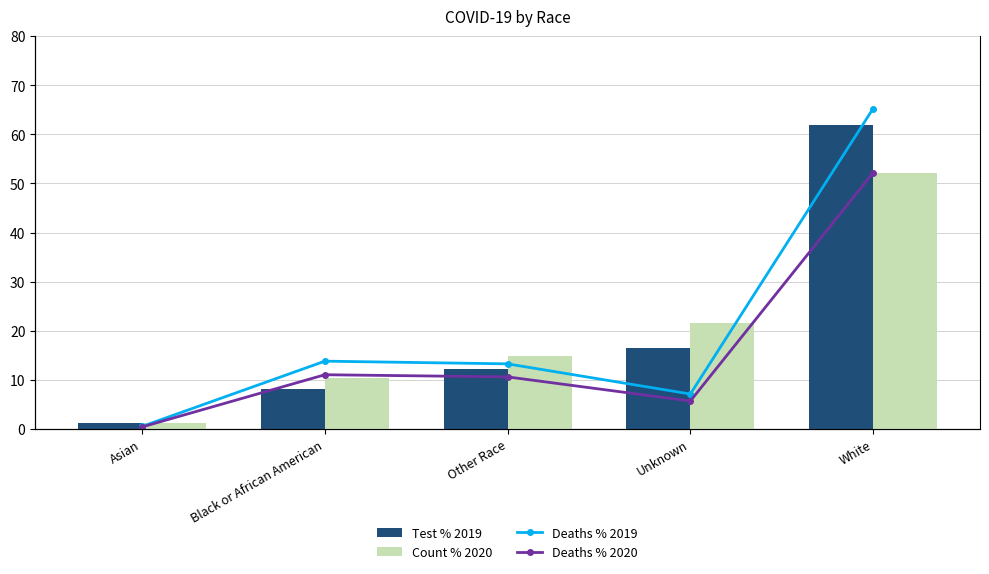

Between White and Asian, which is larger?

White